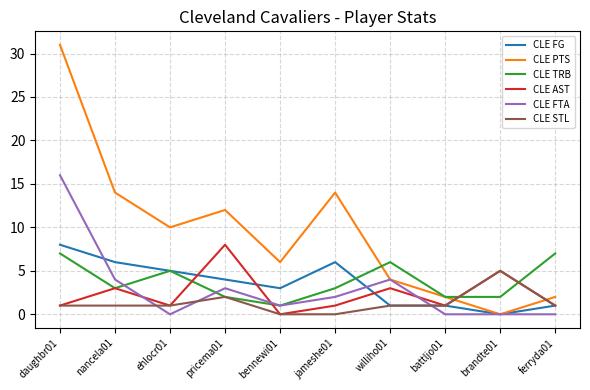

True or false: CLE FTA has a value of -8 at ferryda01.

False